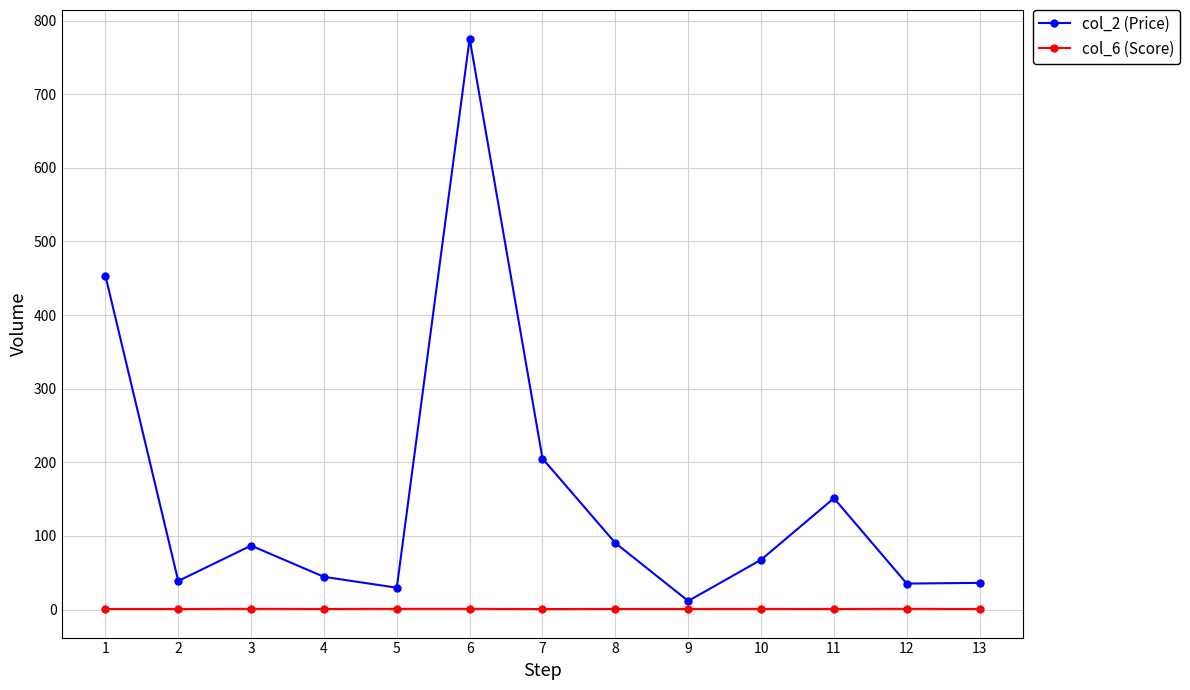

List the series in order of their peak value, highest first.

col_2 (Price), col_6 (Score)